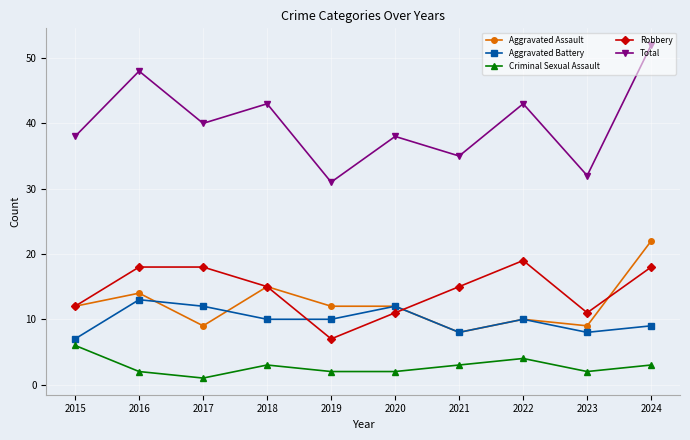

Is it true that Criminal Sexual Assault equals 1 at 2018?

False